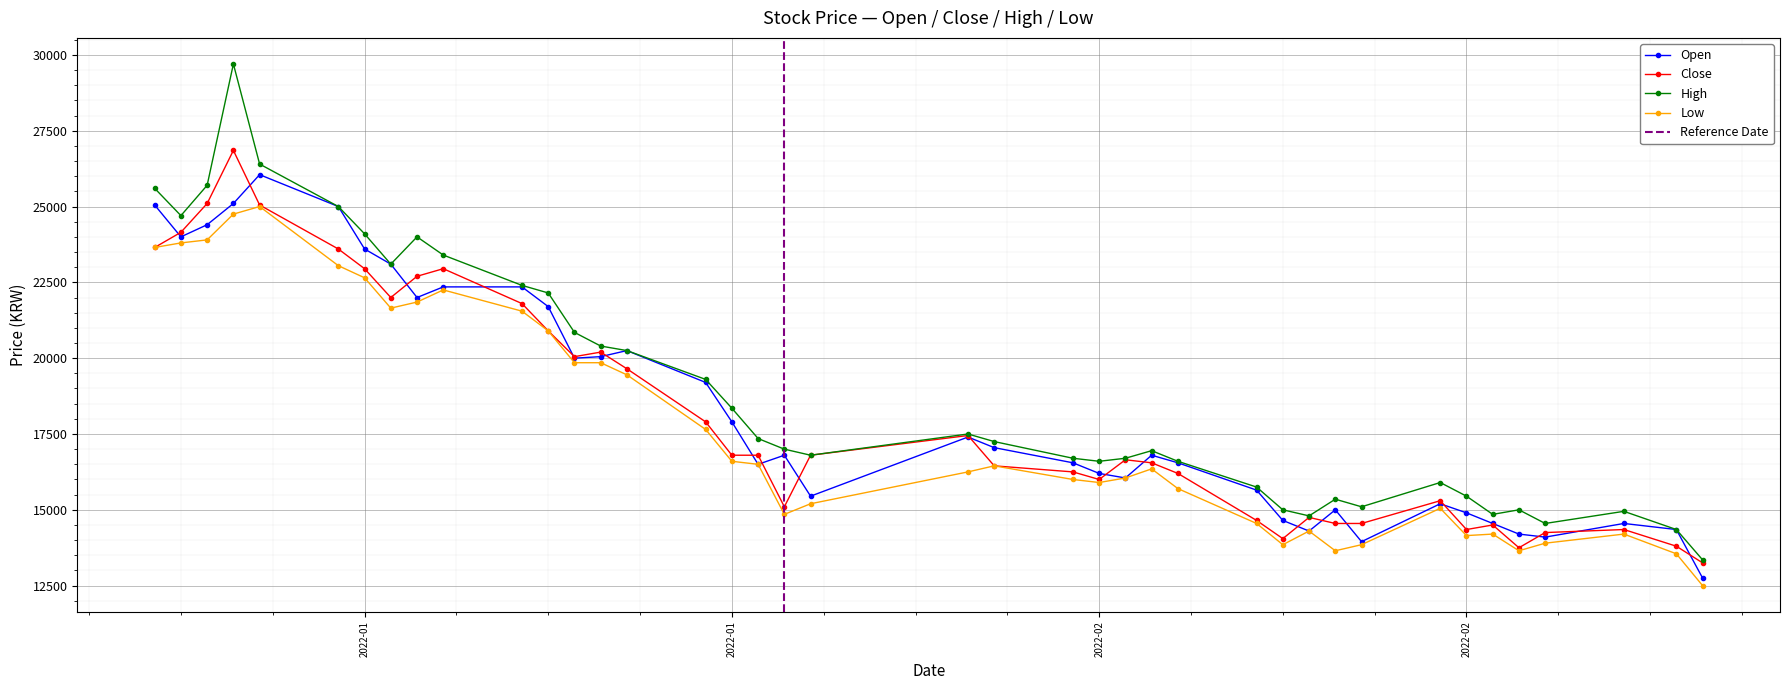

True or false: Close and Open cross at least once.

True